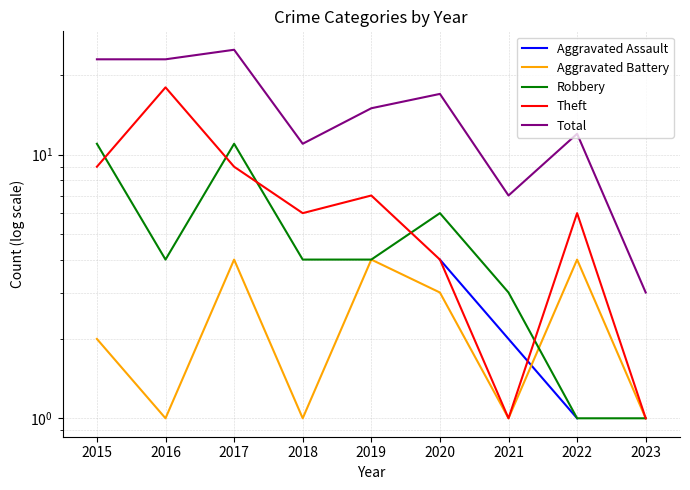

At which category does Total reach its first local peak?

2017